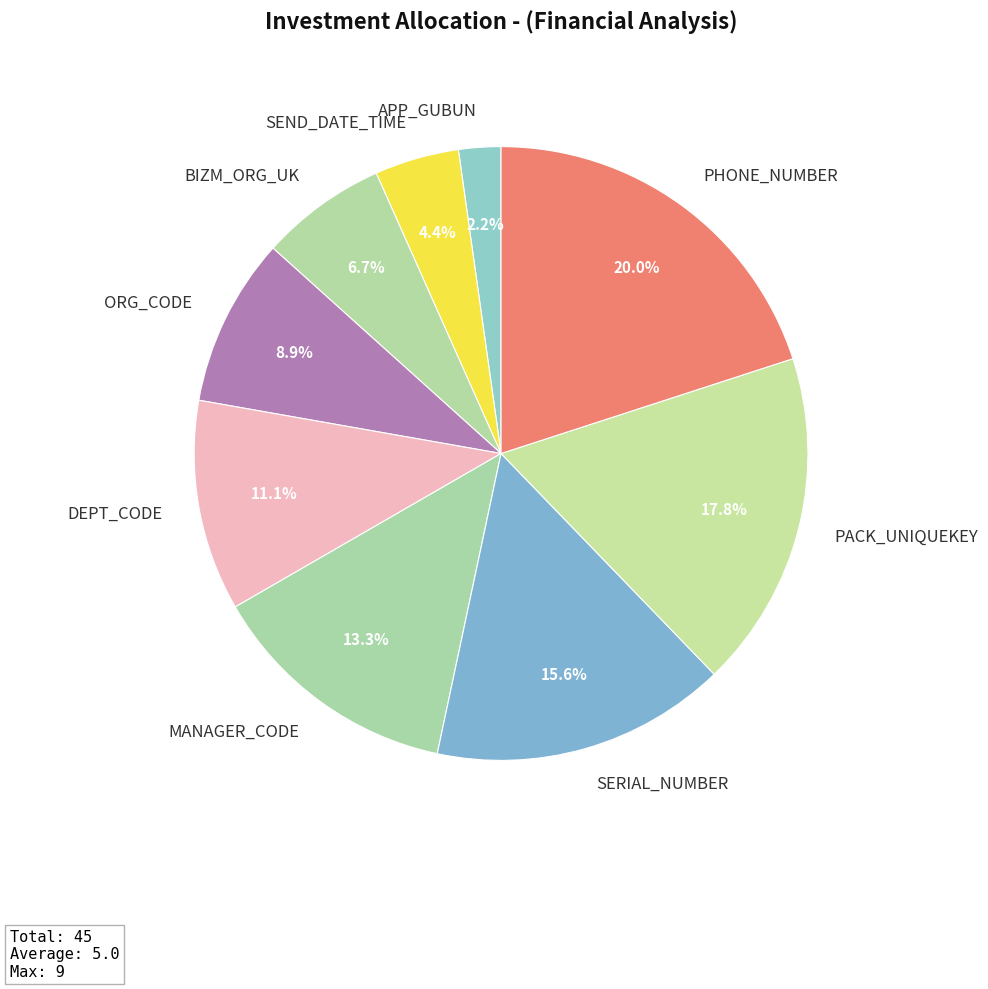

Combined, do APP_GUBUN and PACK_UNIQUEKEY account for over 50%?

No